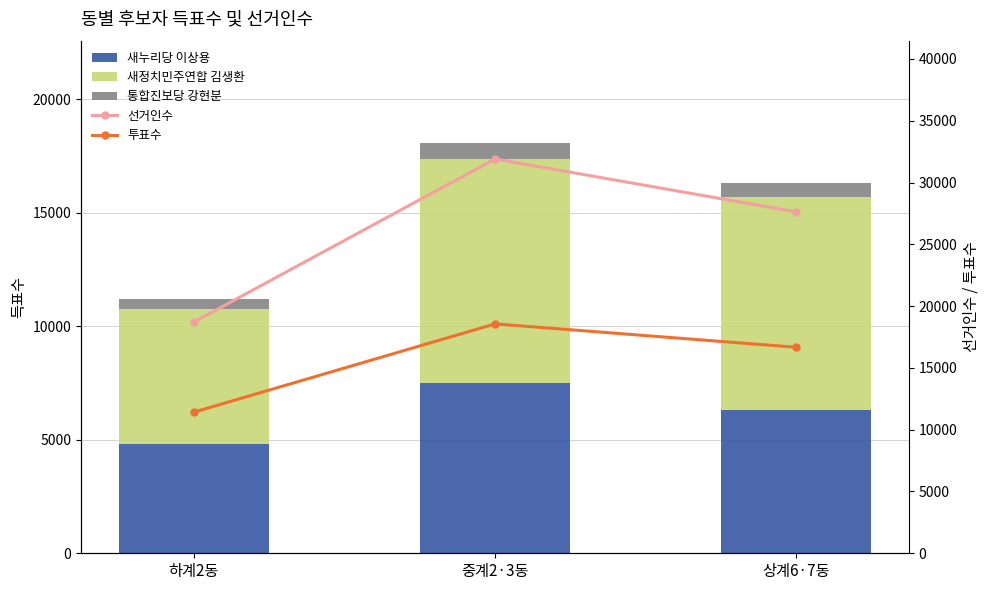

How many series are shown in this chart?

5